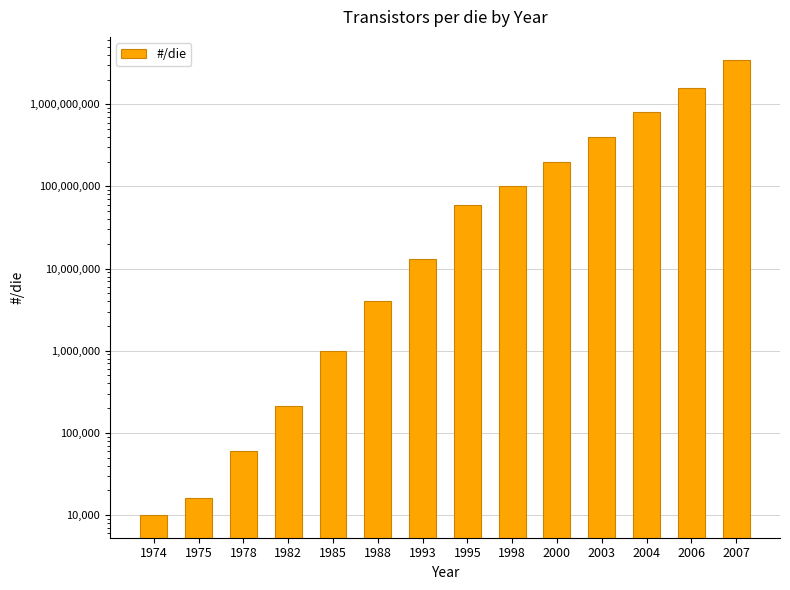

List the labels in order of value, largest first.

2007, 2006, 2004, 2003, 2000, 1998, 1995, 1993, 1988, 1985, 1982, 1978, 1975, 1974